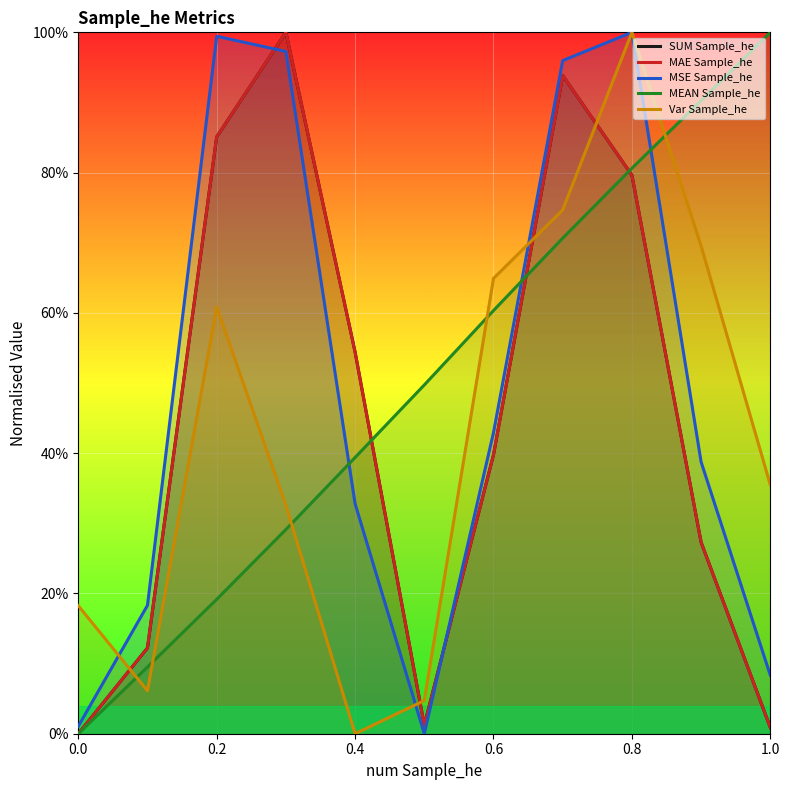

Reading left to right, extract all data points from this chart.

SUM Sample_he: 0.0	0.1	0.9	1.0	0.5	0.0	0.4	0.9	0.8	0.3	0.0
MAE Sample_he: 0.0	0.1	0.9	1.0	0.5	0.0	0.4	0.9	0.8	0.3	0.0
MSE Sample_he: 0.0	0.2	1.0	1.0	0.3	0.0	0.4	1.0	1.0	0.4	0.1
MEAN Sample_he: 0.0	0.1	0.2	0.3	0.4	0.5	0.6	0.7	0.8	0.9	1.0
Var Sample_he: 0.2	0.1	0.6	0.3	0.0	0.0	0.6	0.7	1.0	0.7	0.4